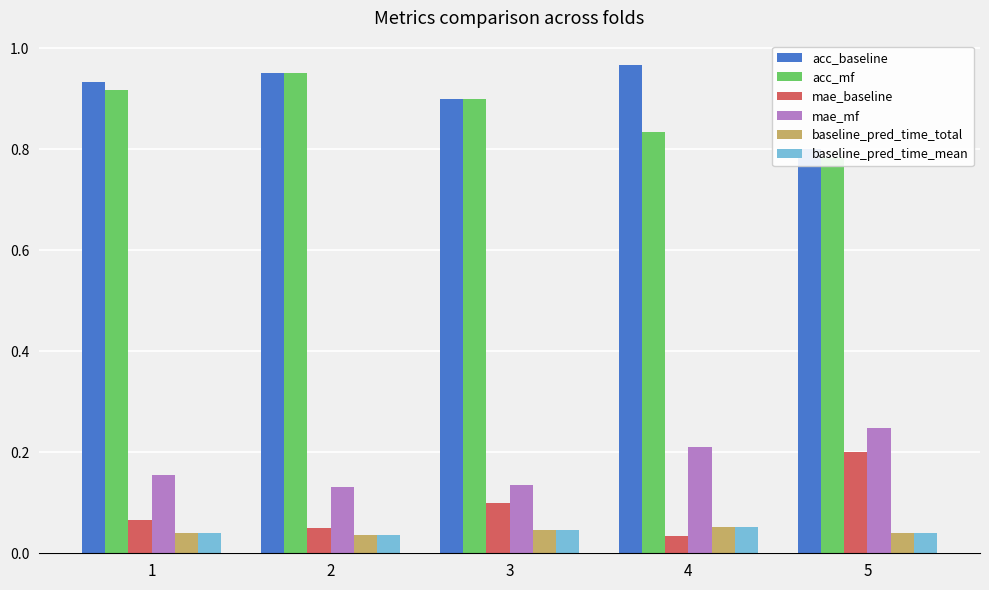

The mae_mf series shows 0.2 at 2. True or false?

False